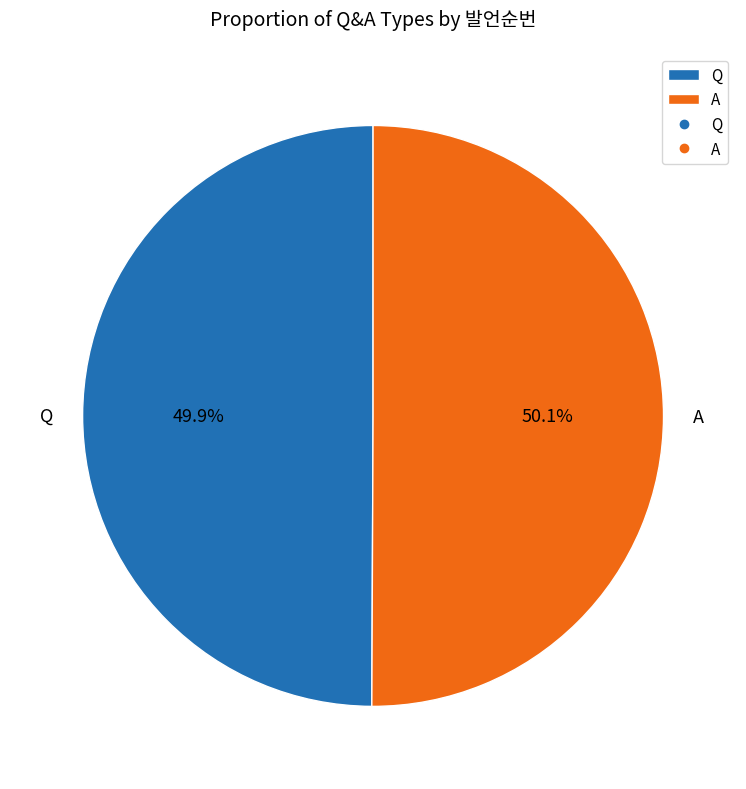

What is the ratio of the value at A to the value at Q?

1.0